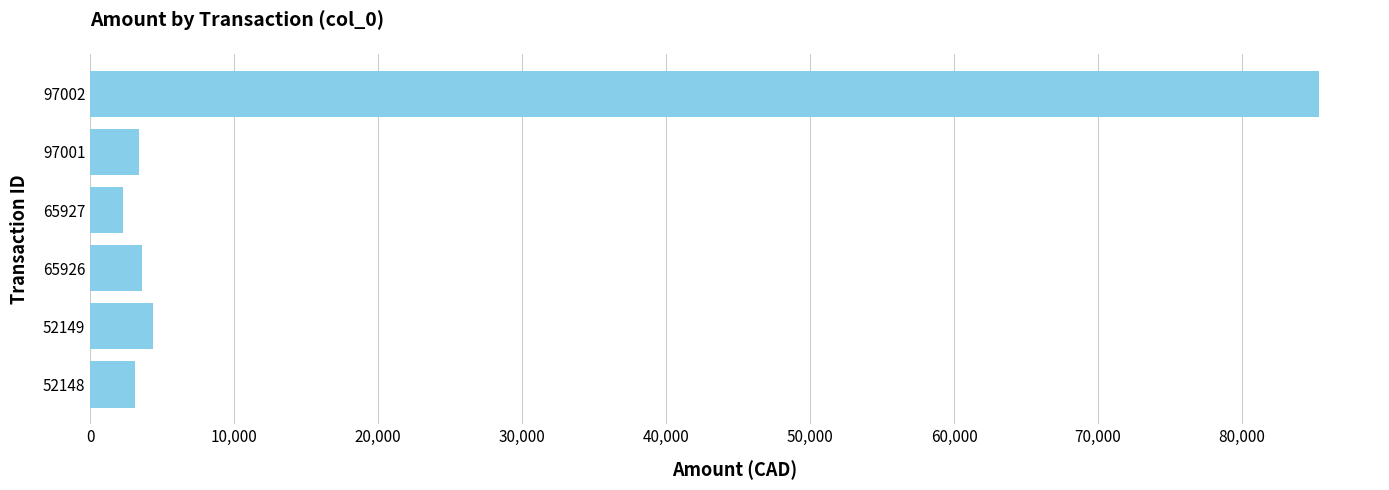

How many values are below 3616?

3